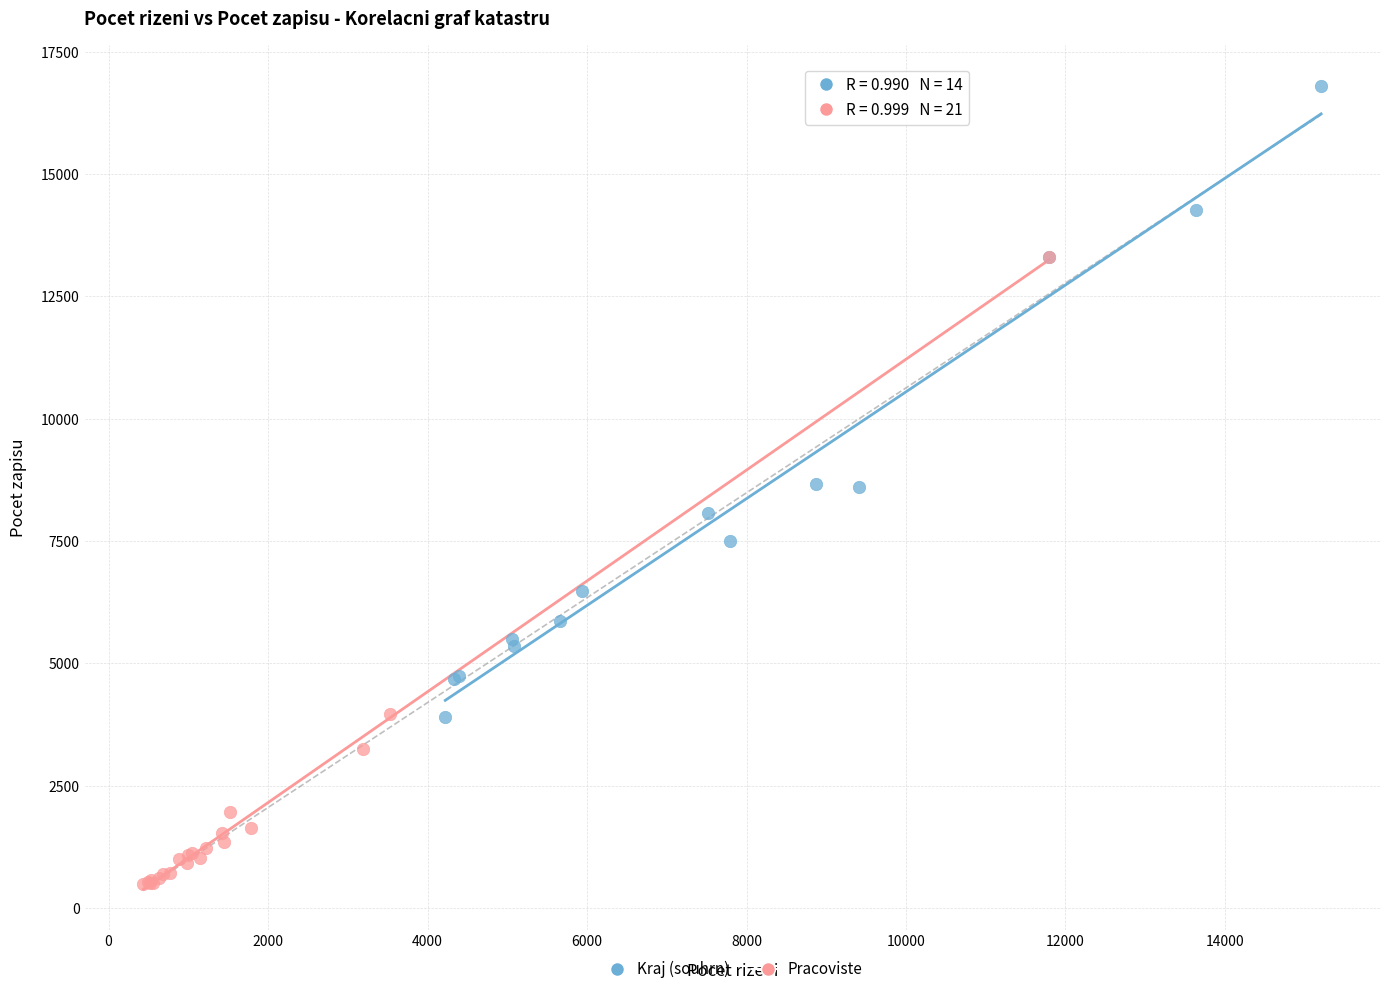

Which series contains the lowest Y value?

Pracoviste